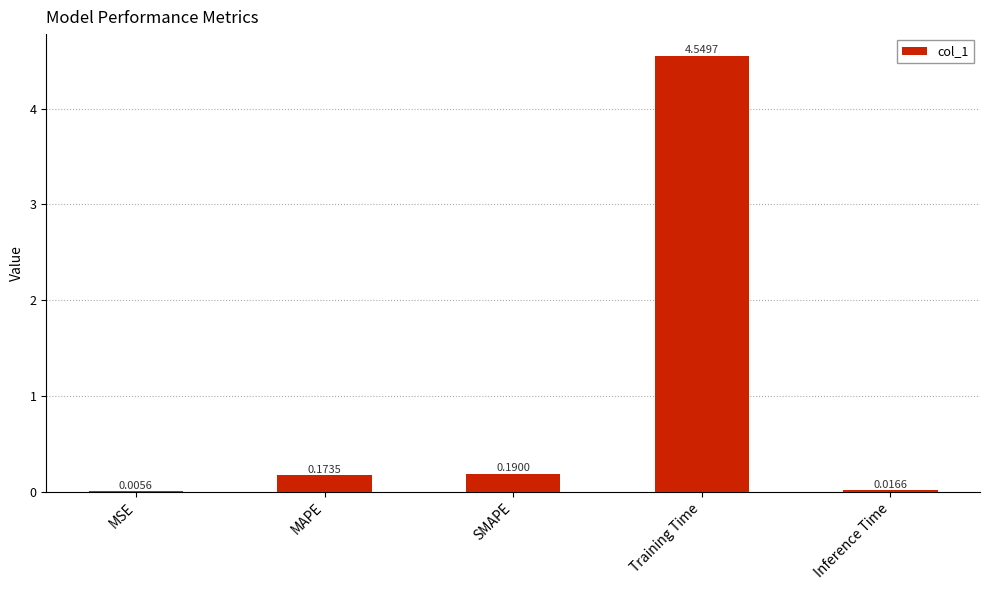

Between SMAPE and MAPE, which is larger?

SMAPE